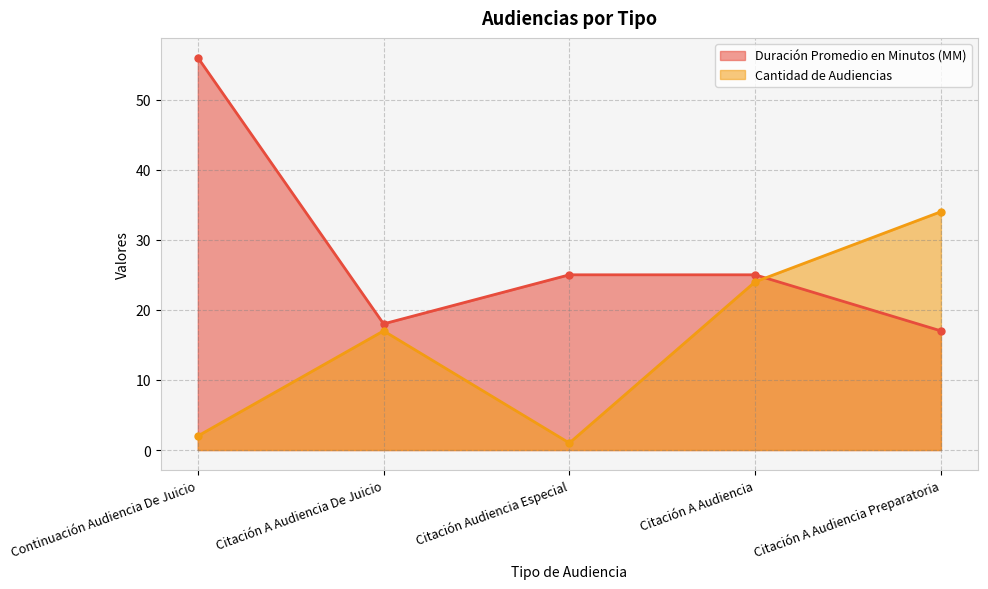

Is the value of Duración Promedio en Minutos (MM) at Citación A Audiencia greater than the value of Cantidad de Audiencias at Citación A Audiencia Preparatoria?

No